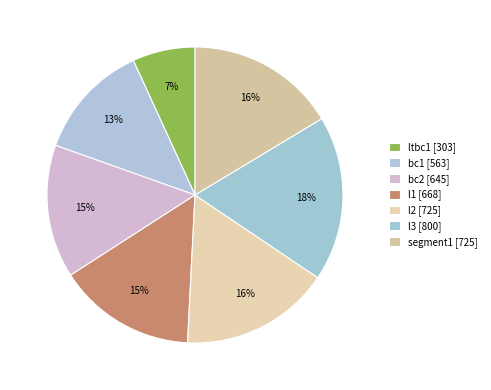

Count the number of slices in the pie.

7